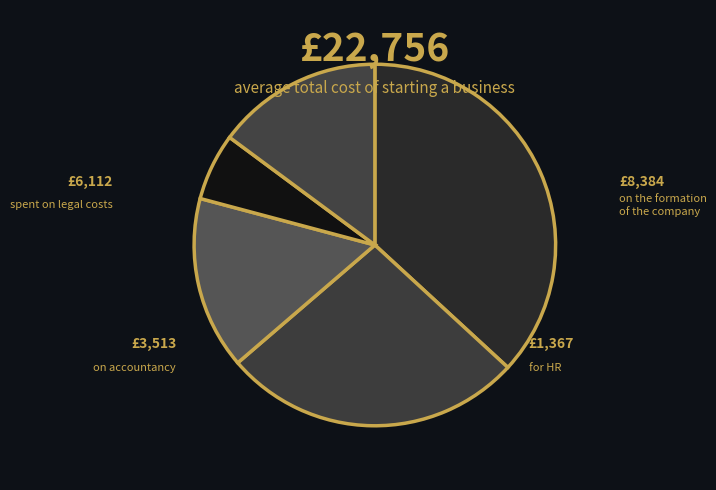

How many slices are in this pie chart?

5